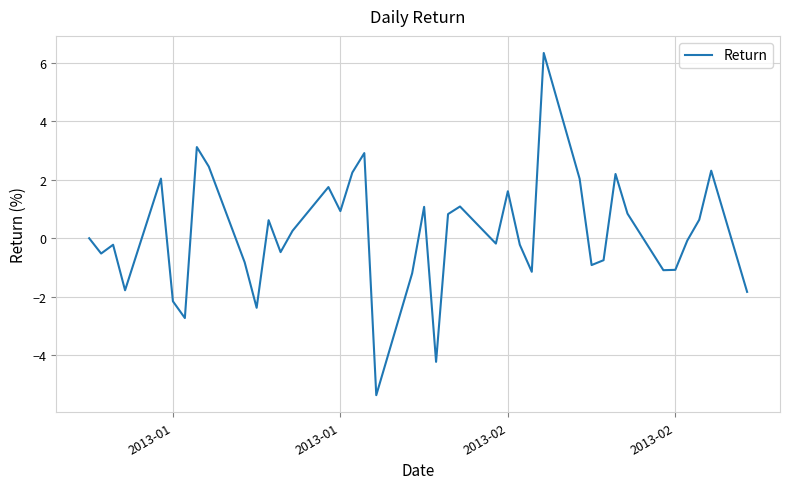

What is the greatest value displayed?

6.3